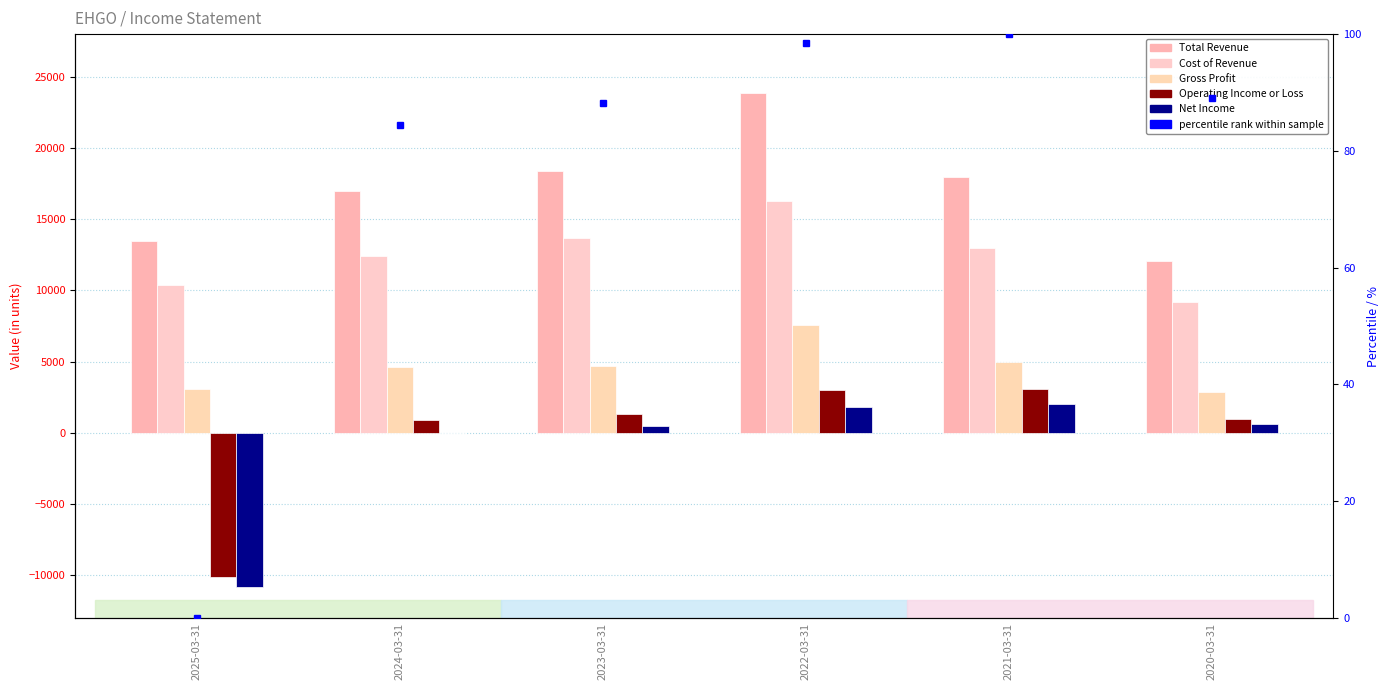

Which series has the widest spread of values?

Operating Income or Loss